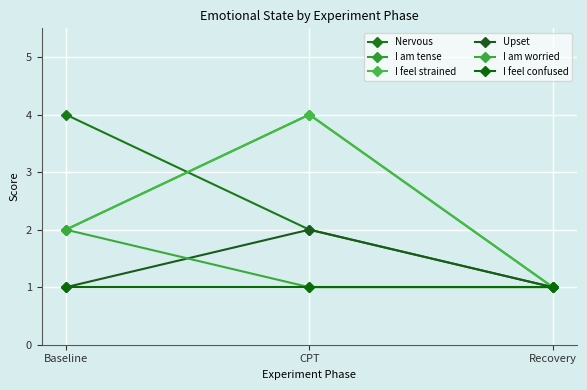

What is the spread (max minus min) of values at Baseline?

3